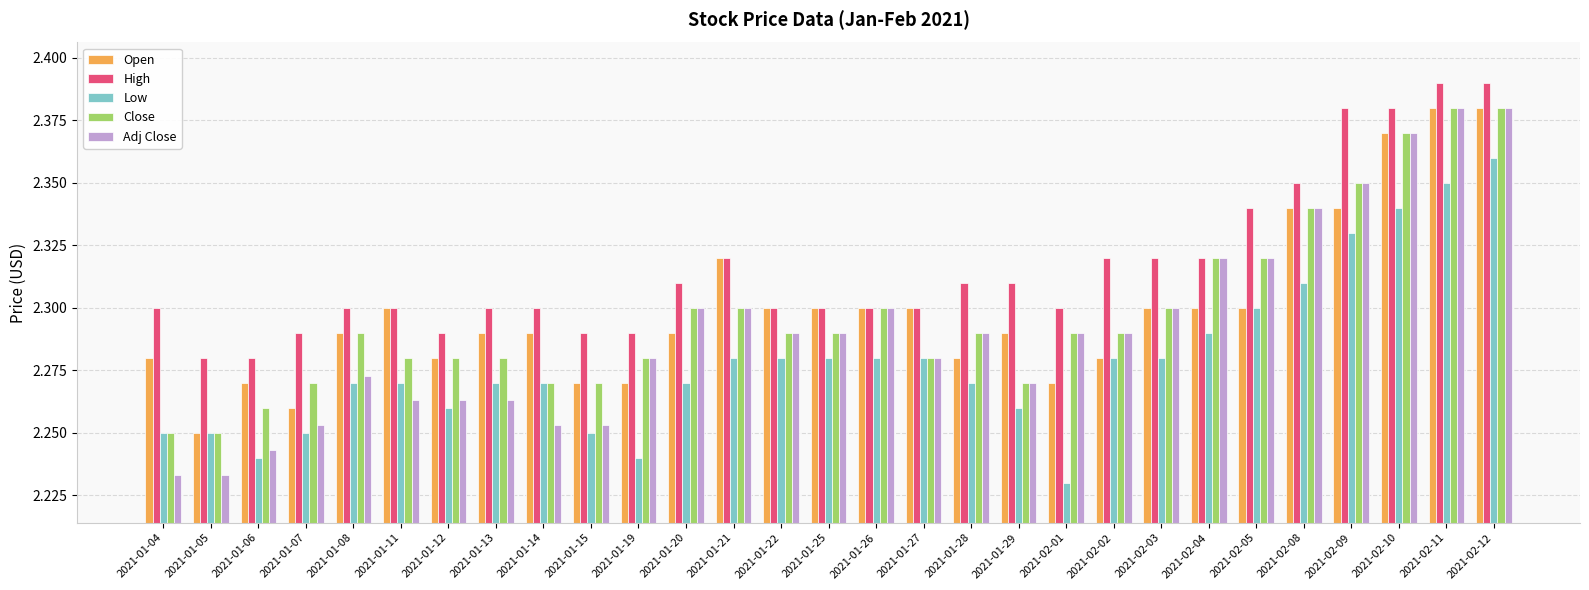

Which category has the lowest value in the Low series?

2021-02-01